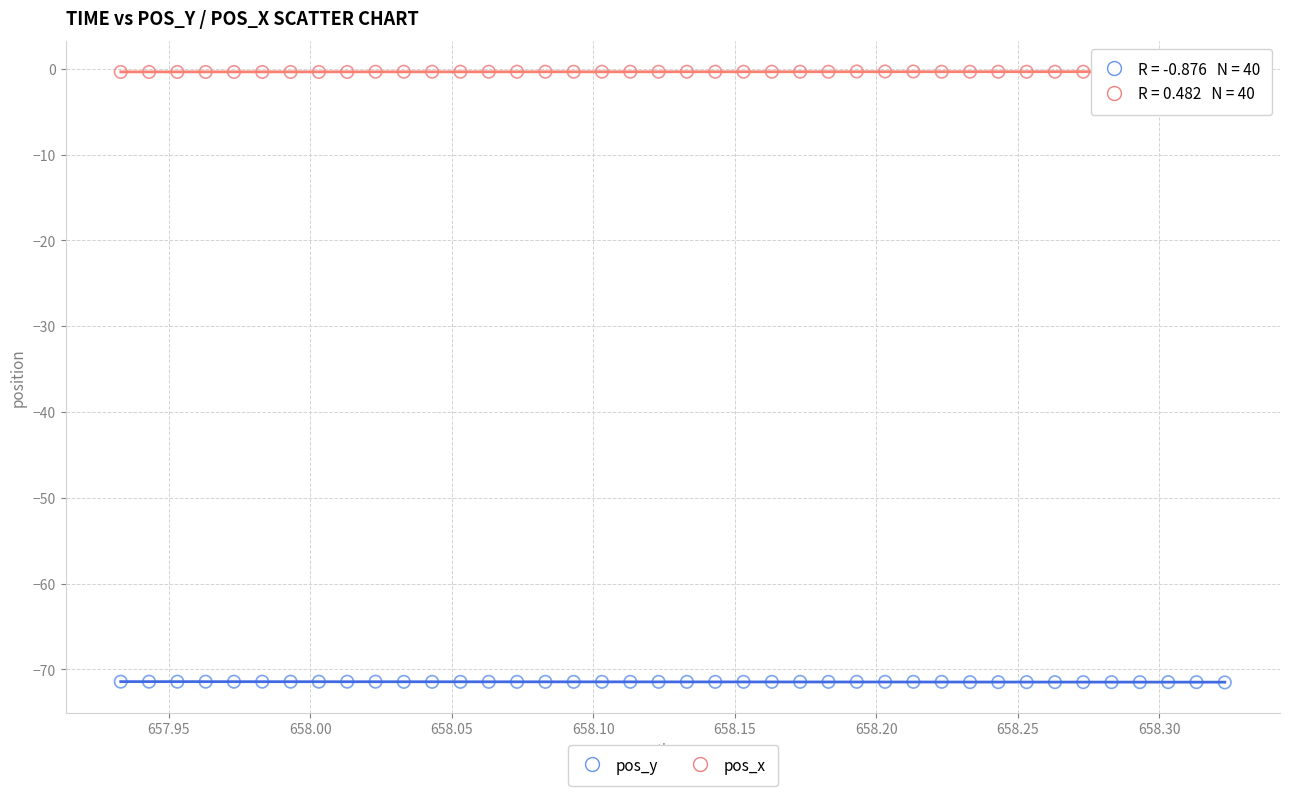

What is the X range (max minus min) for the scatter plot?

0.4